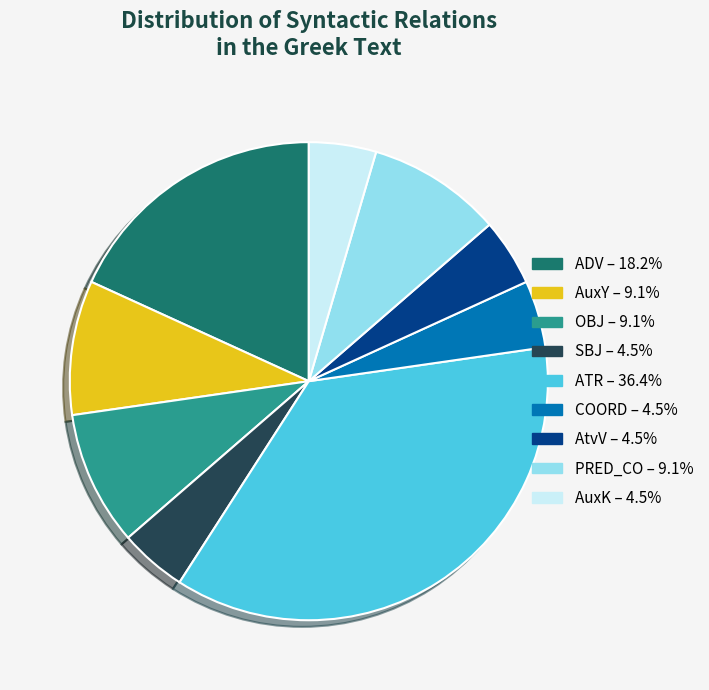

How many segments does this pie chart have?

9